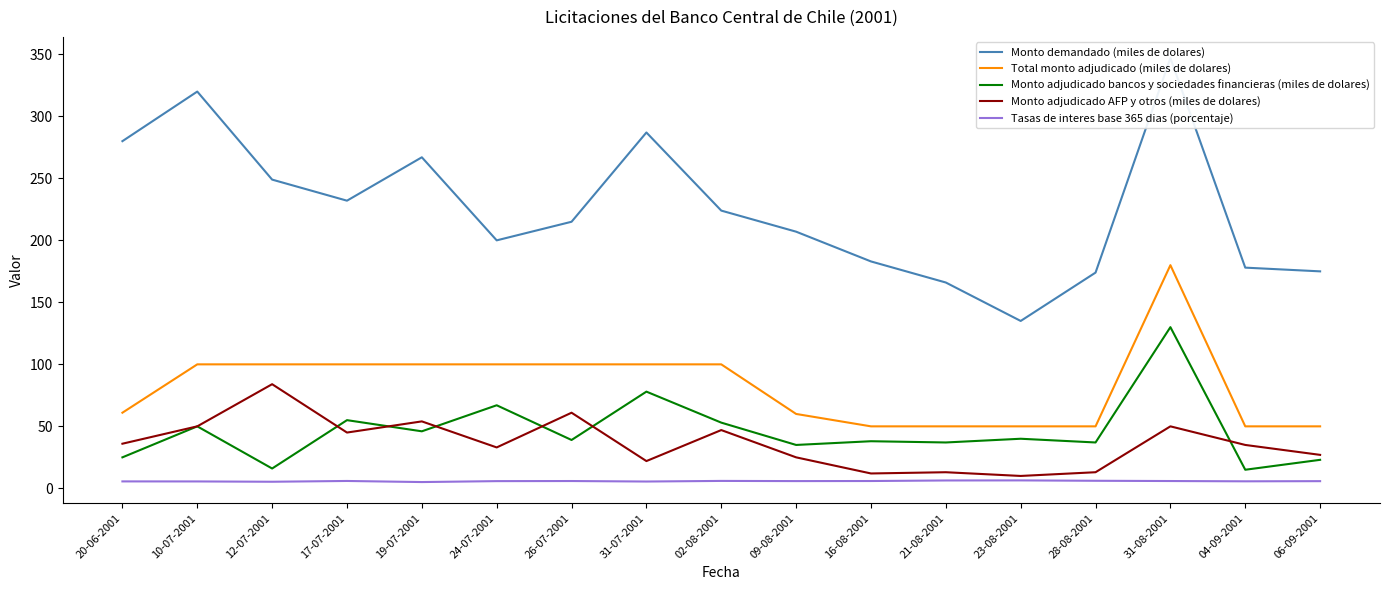

How many data points in Total monto adjudicado (miles de dolares) are less than 100?

8